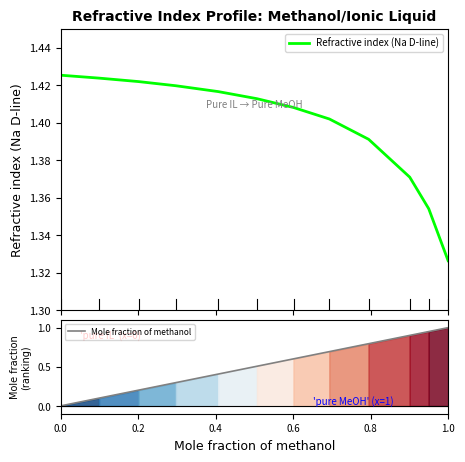

True or false: Mole fraction of methanol has a value of 0.2 at 1.0.

False